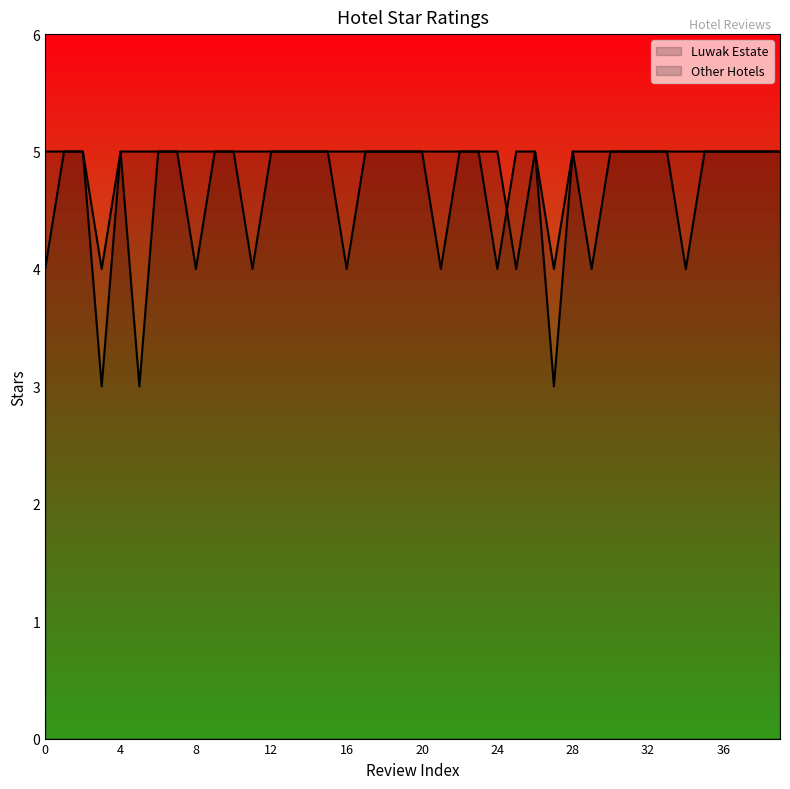

Where is the first local maximum for Other Hotels?

4